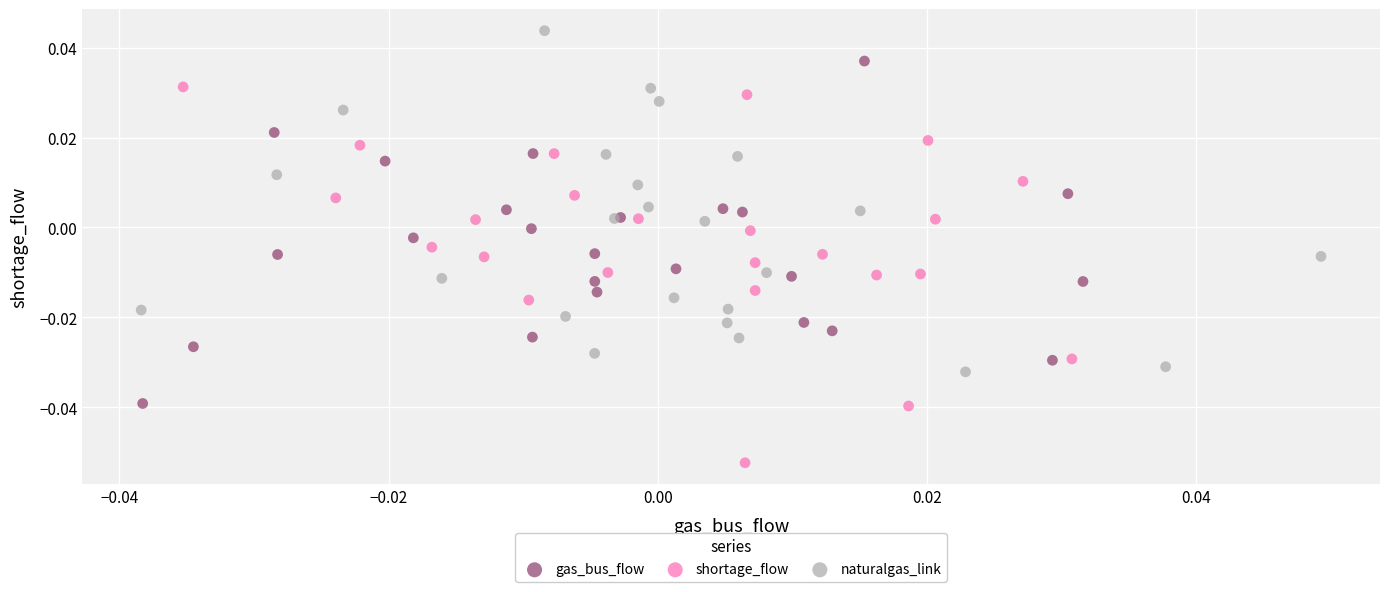

Which series contains the highest Y value?

naturalgas_link